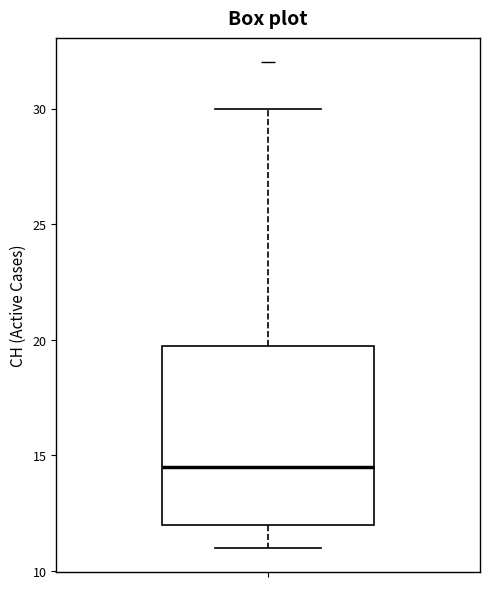

Transcribe this box plot: give where the median line is, the range the box spans, and where the two whiskers end, as read against the y-axis. The values are not printed on the chart, so give them approximately, as read against the axis.

median 14.5, box 12.0 to 20.0, whiskers 11.0 to 30.0